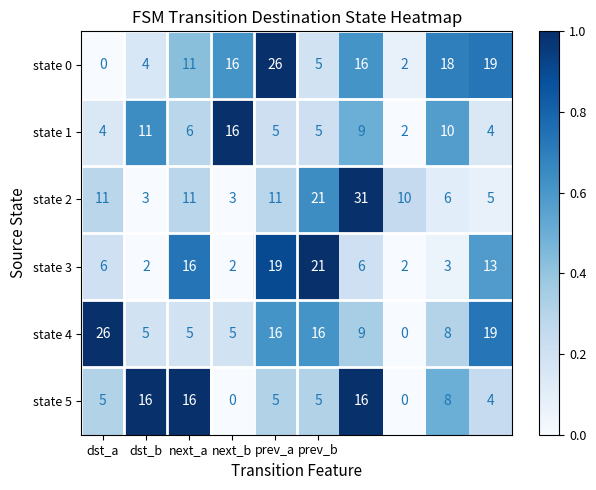

Which series has the widest spread of values?

state 2